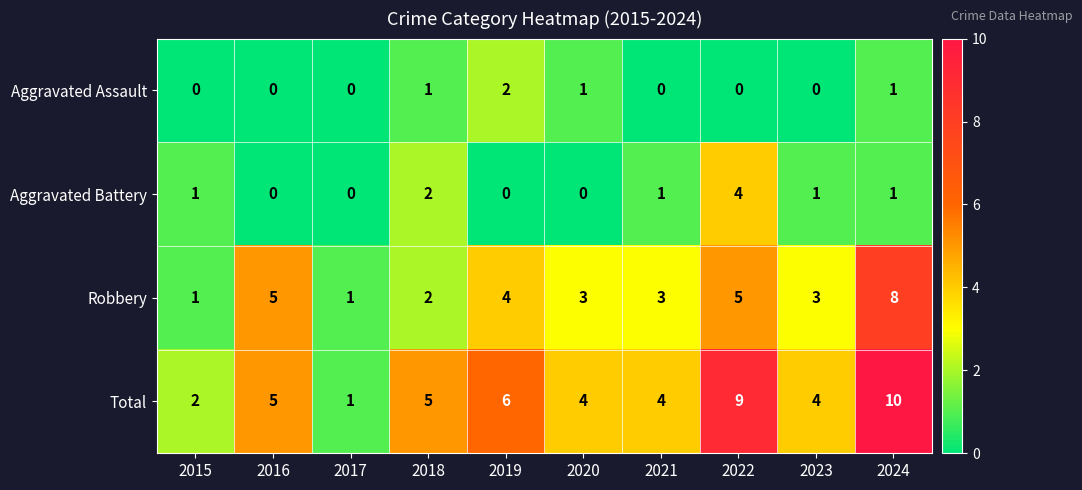

Which series has the largest total across all categories?

Total